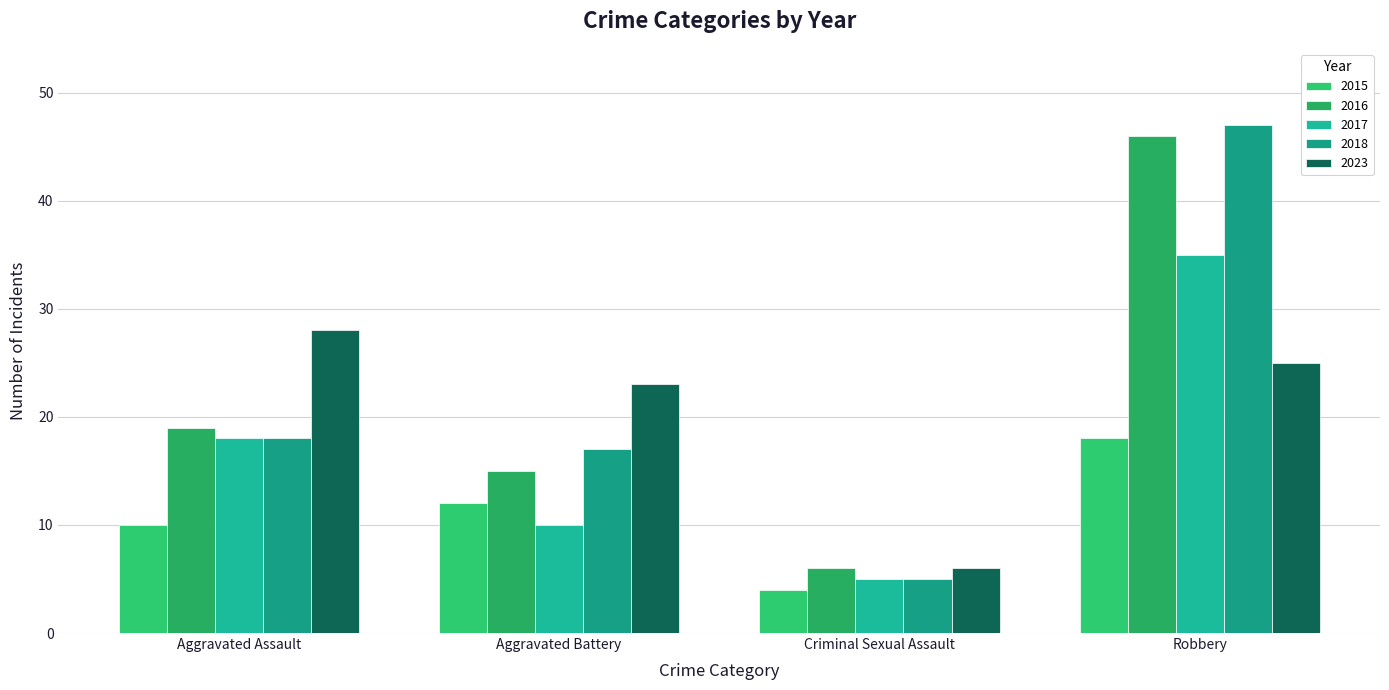

Rank the series at Robbery from highest to lowest value.

2018, 2016, 2017, 2023, 2015